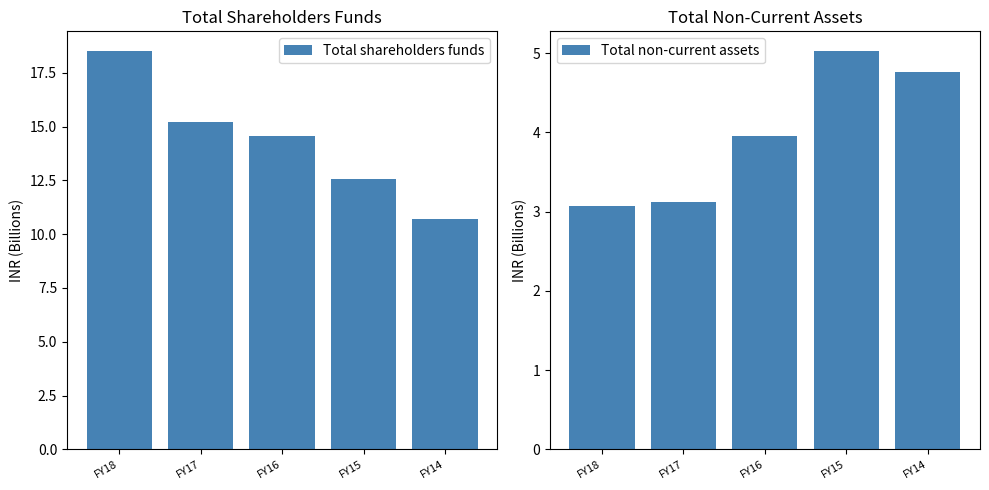

What is the total value across all series at FY14?

15.5